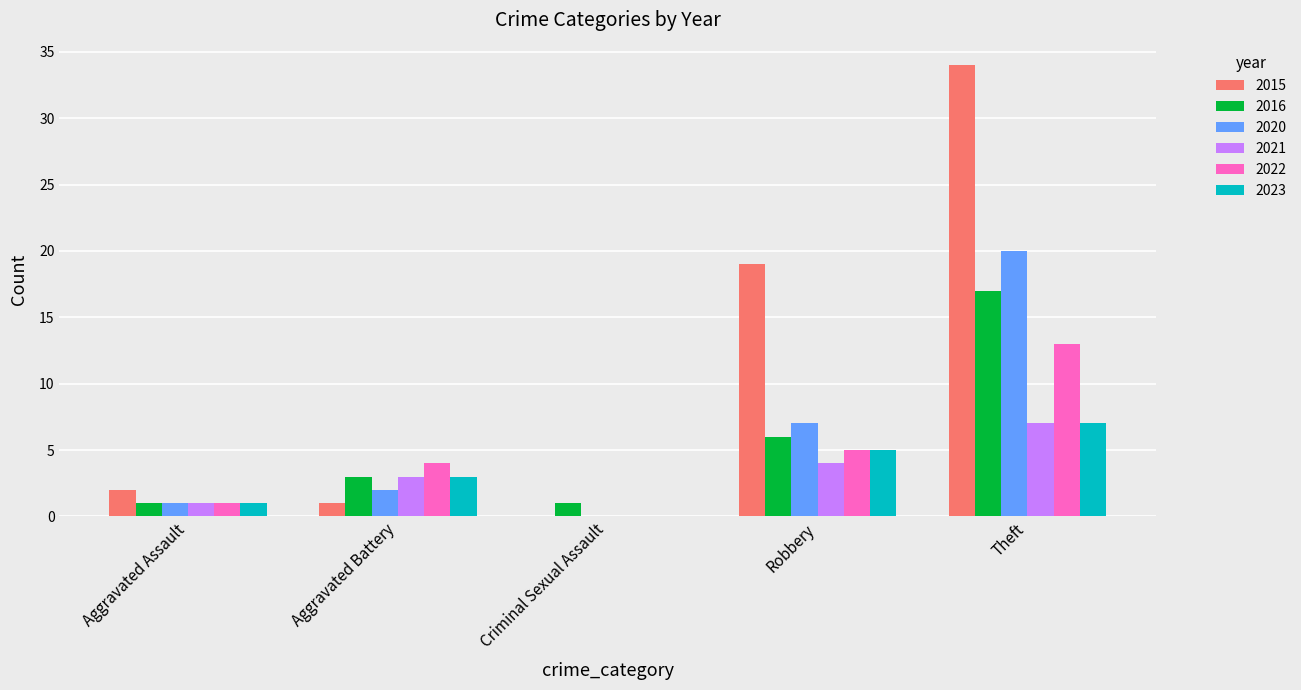

Which series changed the most between Aggravated Battery and Robbery?

2015